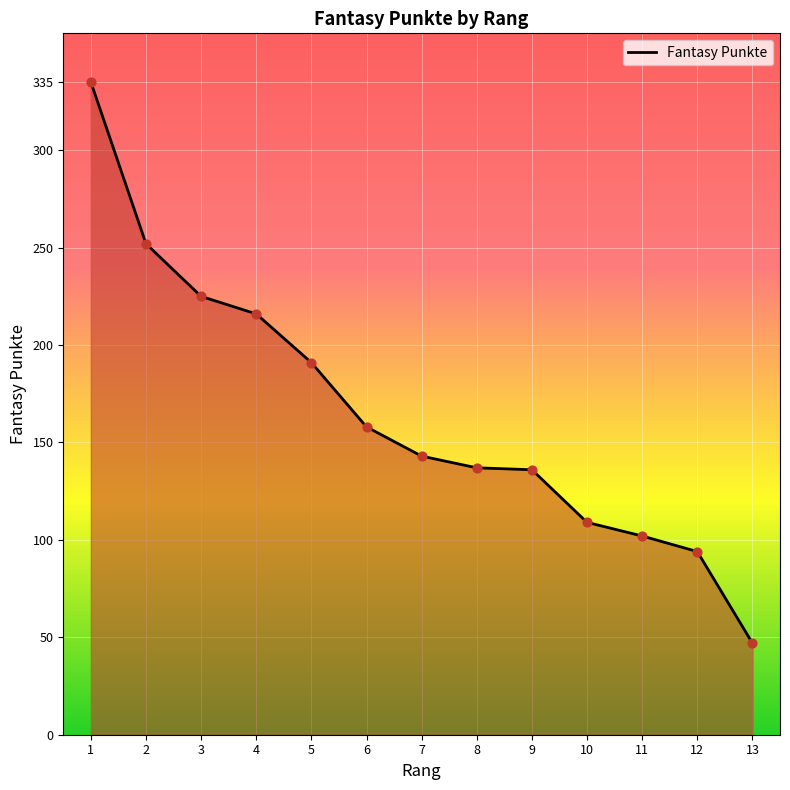

Which has a higher value, 13 or 9?

9